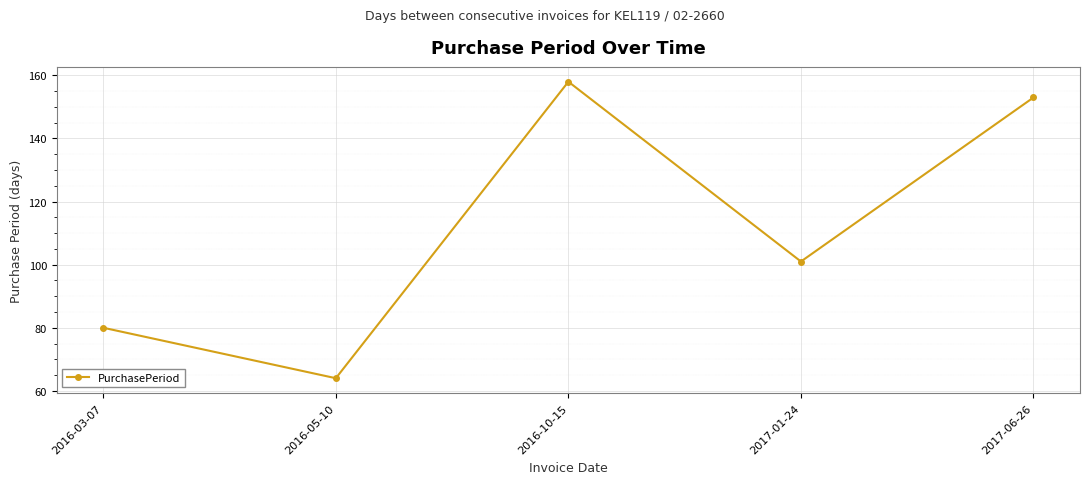

What is the label of the 2nd point from the left?

2016-05-10